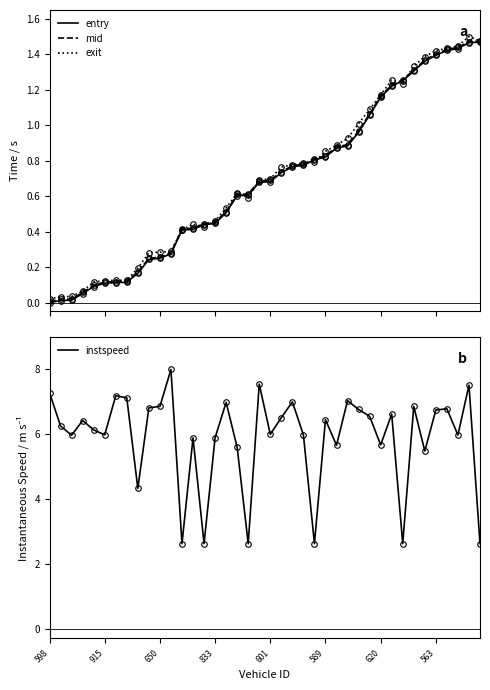

Which series changed the most between 650 and 12?

instspeed